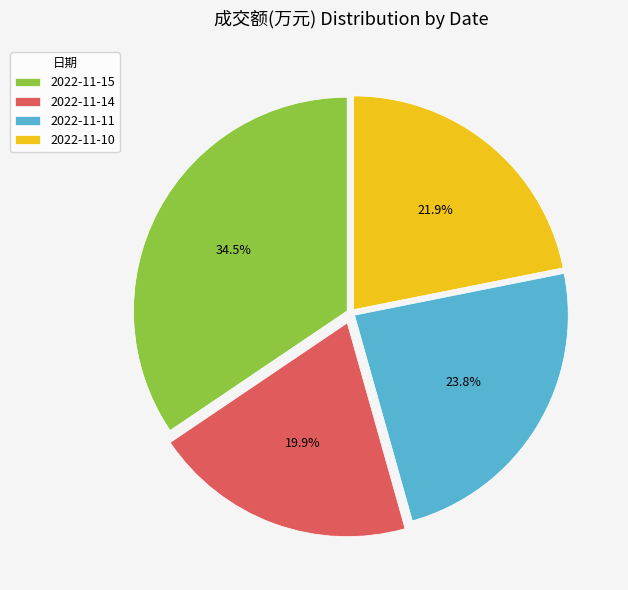

How much of the chart is everything except 2022-11-10?

78.1%